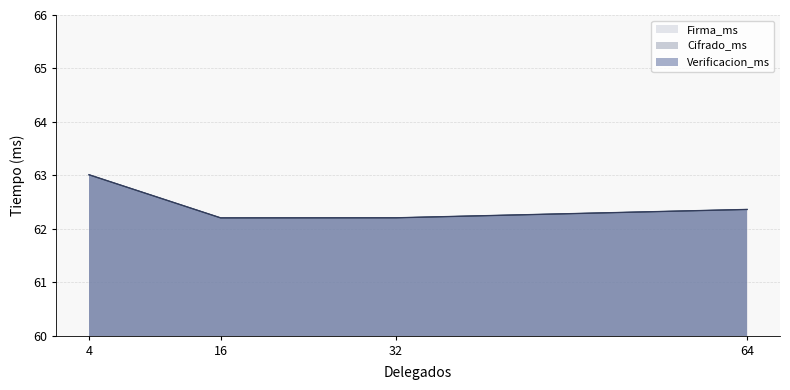

What is the difference between the Cifrado_ms values at 32 and 4?

0.8